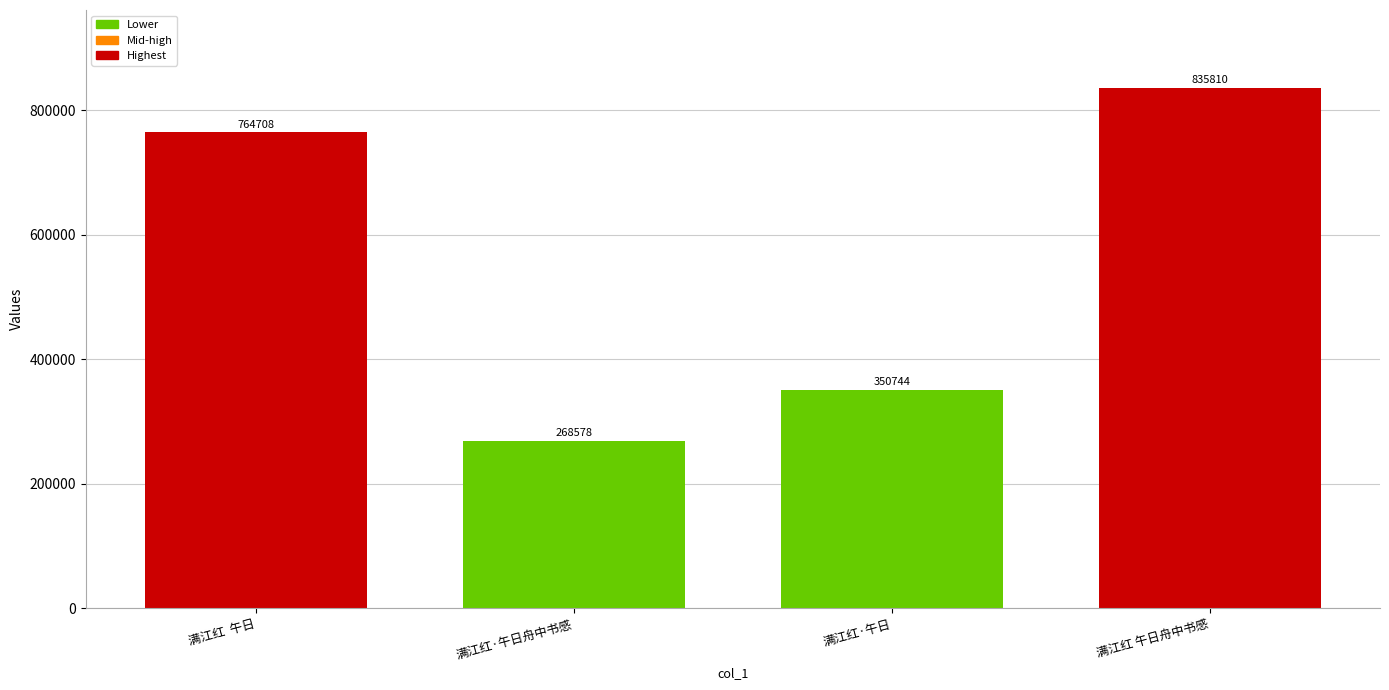

What is the difference between the second highest and second lowest values?

413964